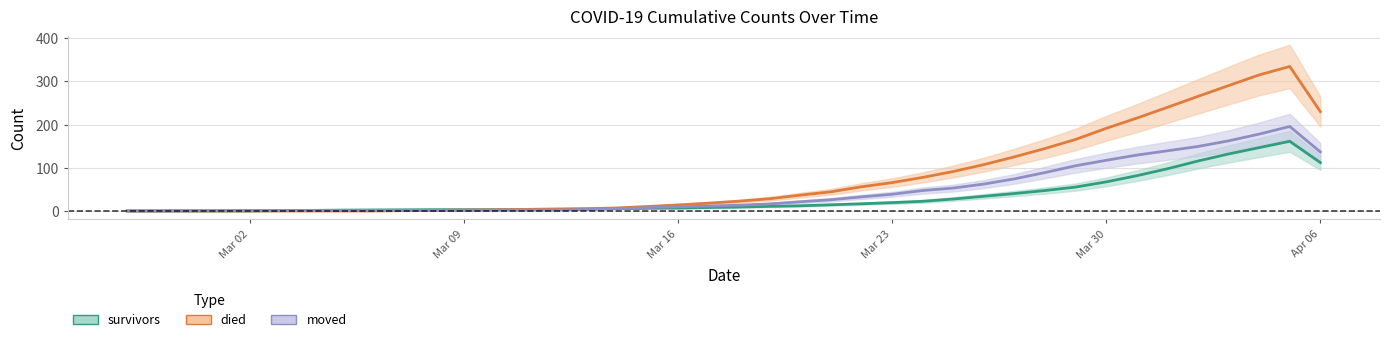

How many data points in moved are less than 22?

20